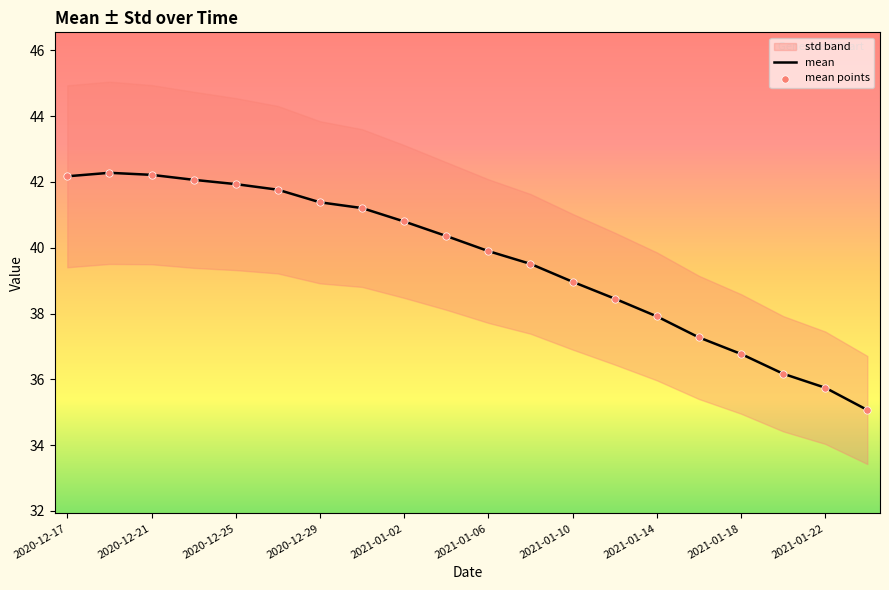

The mean series shows 39.9 at 2021-01-06. True or false?

True